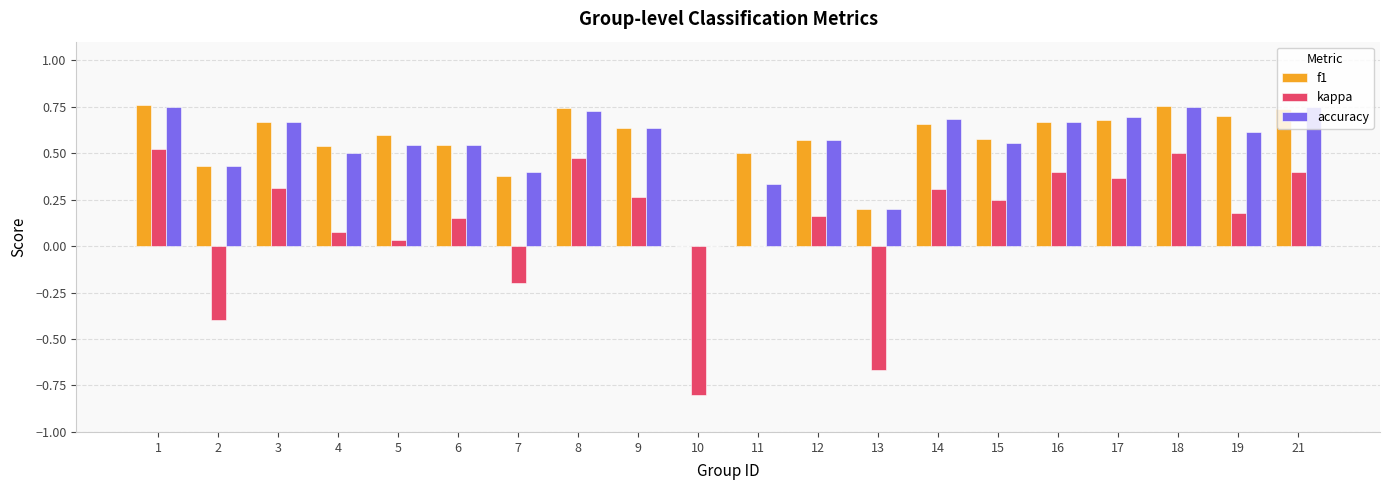

Between 12 and 16, which series saw the biggest shift?

kappa